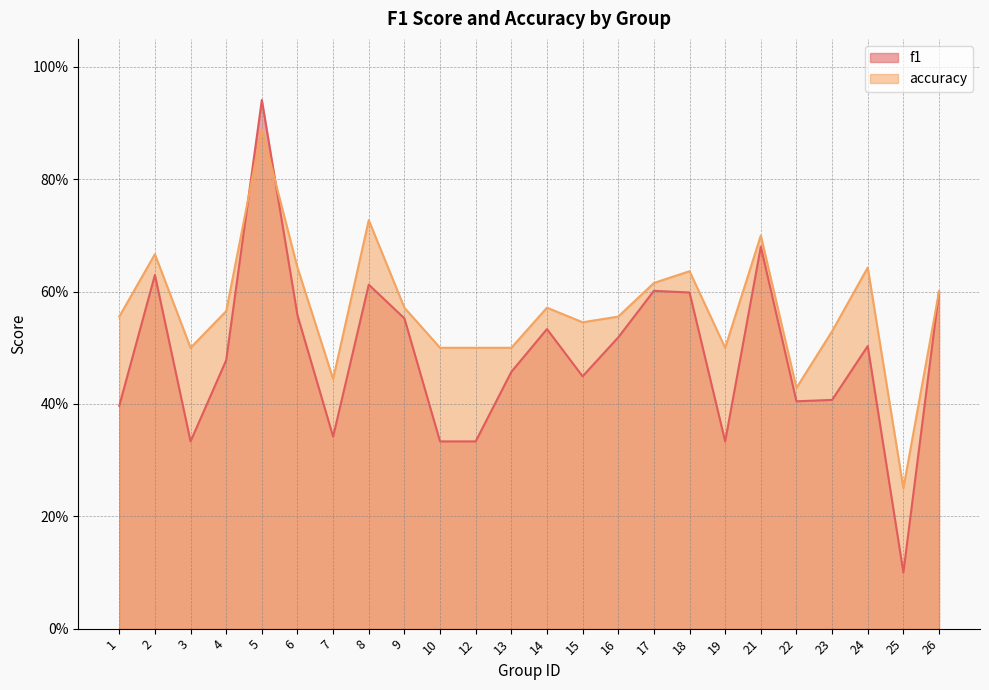

Which category has the lowest value across all series?

25